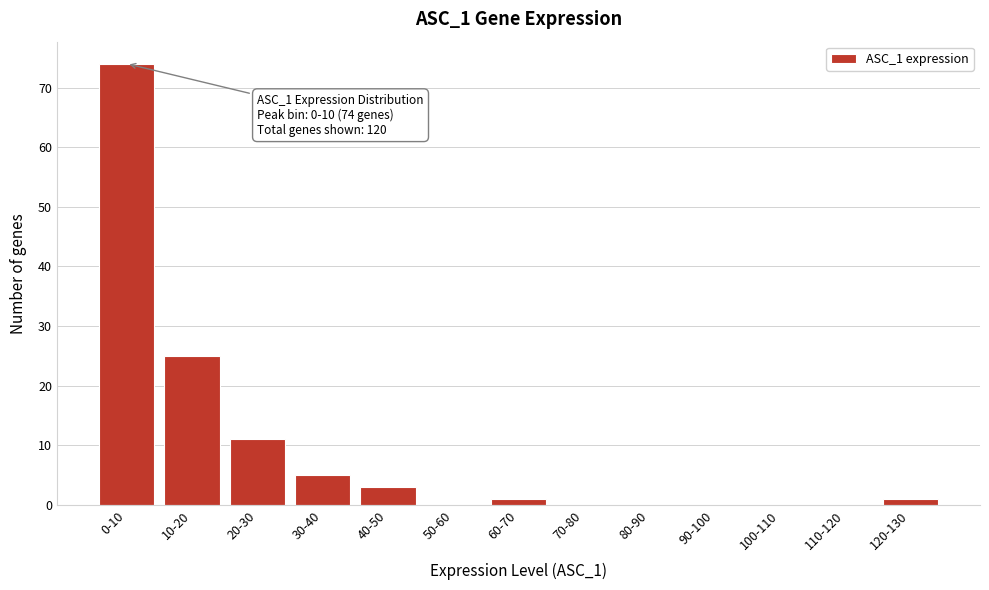

Reading left to right, what are all the values shown in this chart?

0-10=74	10-20=25	20-30=11	30-40=5	40-50=3	50-60=0	60-70=1	70-80=0	80-90=0	90-100=0	100-110=0	110-120=0	120-130=1